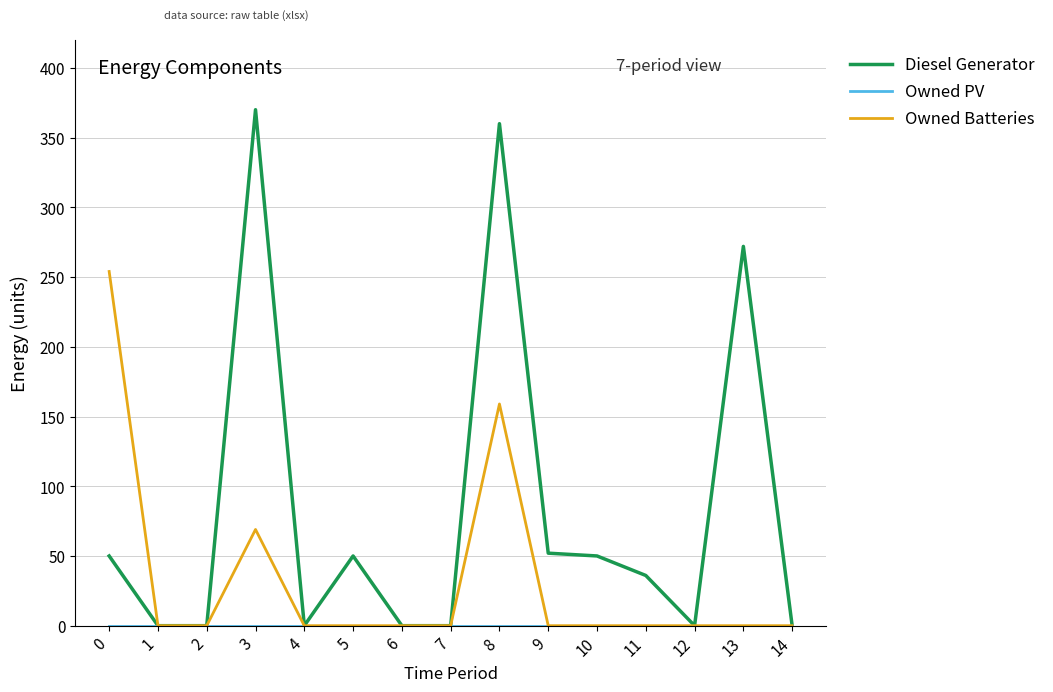

The Owned Batteries series shows 161 at 14. True or false?

False